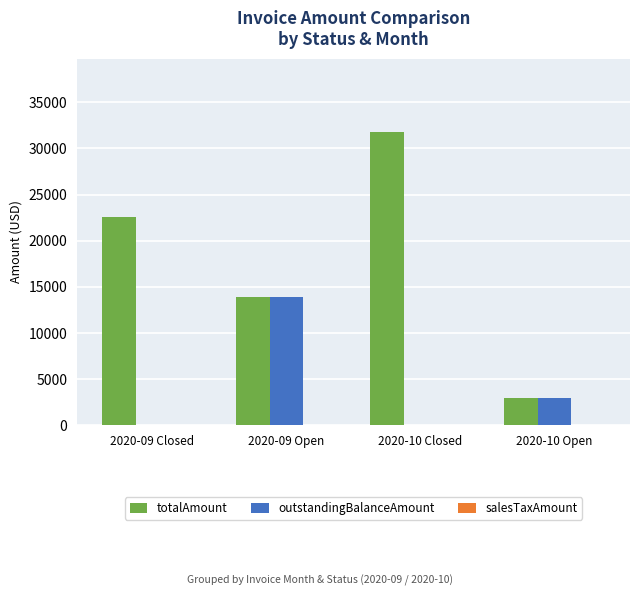

What is the sum of all totalAmount values?

71217